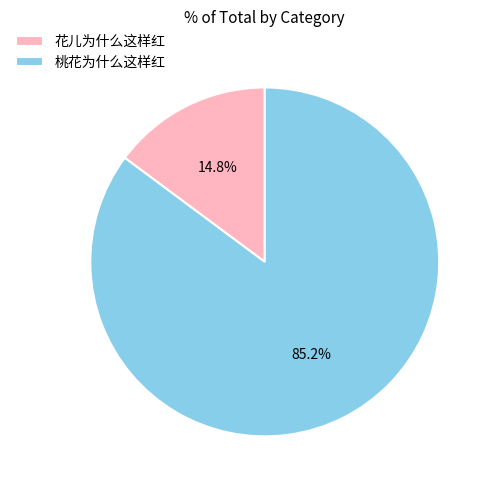

Between 桃花为什么这样红 and 花儿为什么这样红, which is larger?

桃花为什么这样红